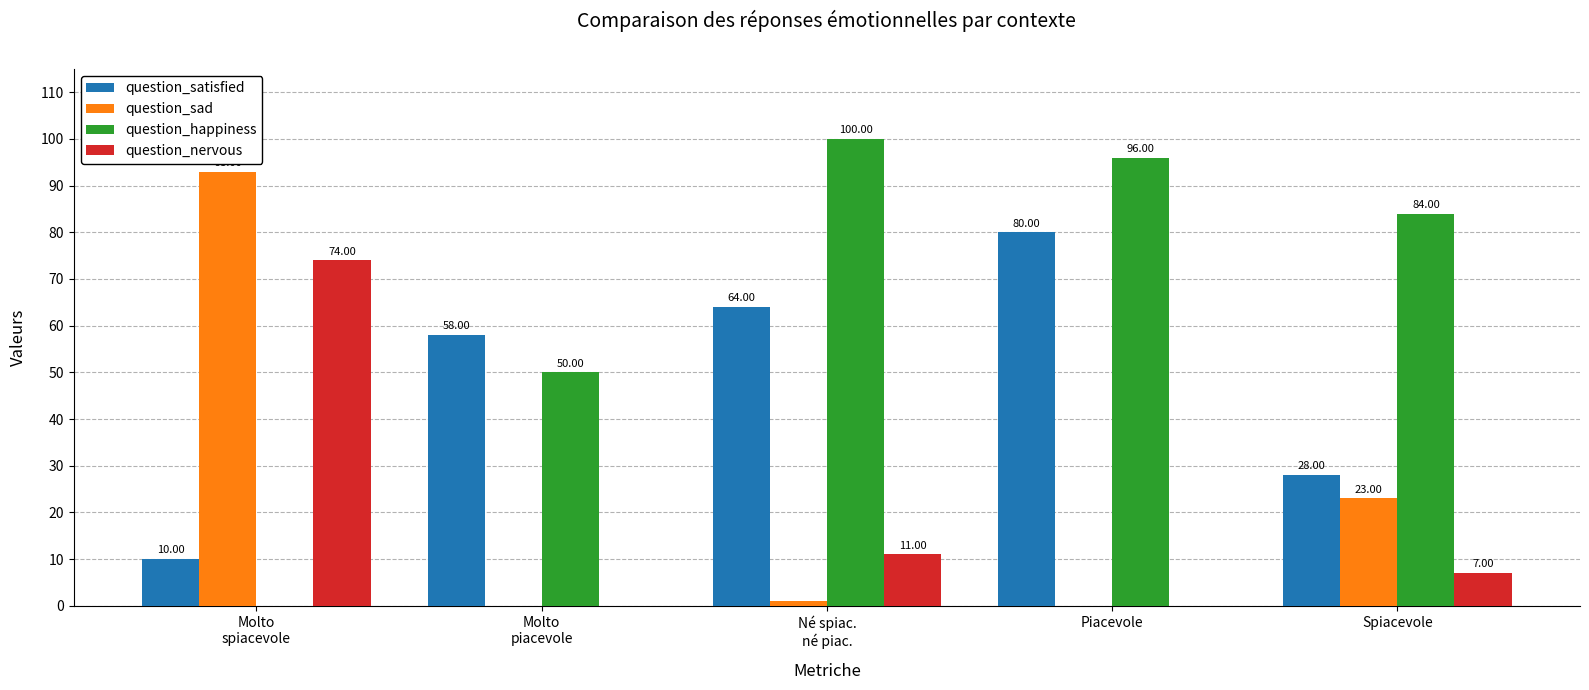

Which series changed the most between Piacevole and Spiacevole?

question_satisfied